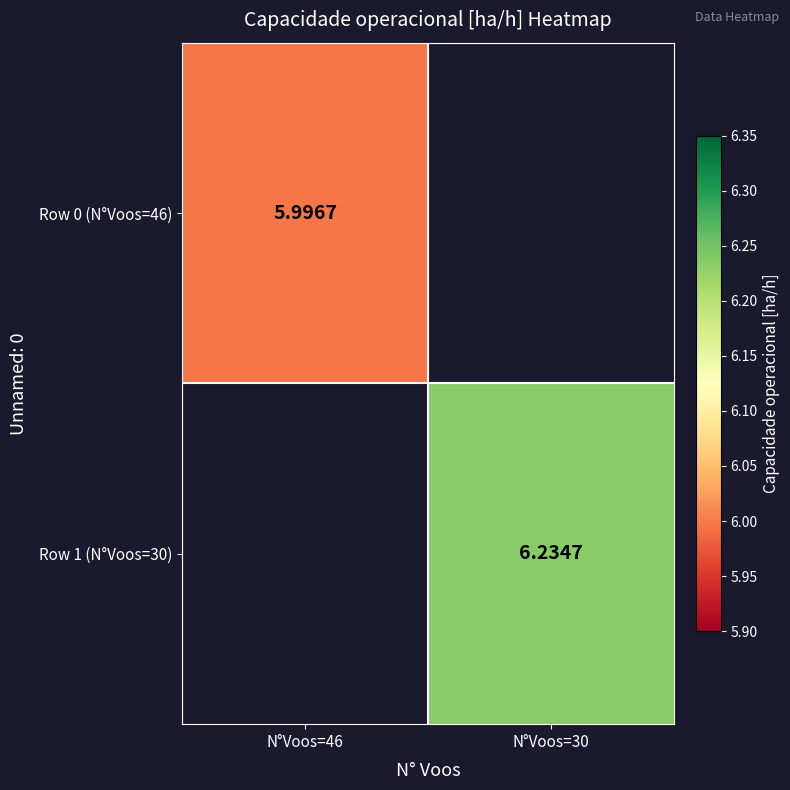

How many categories are shown in the chart?

2